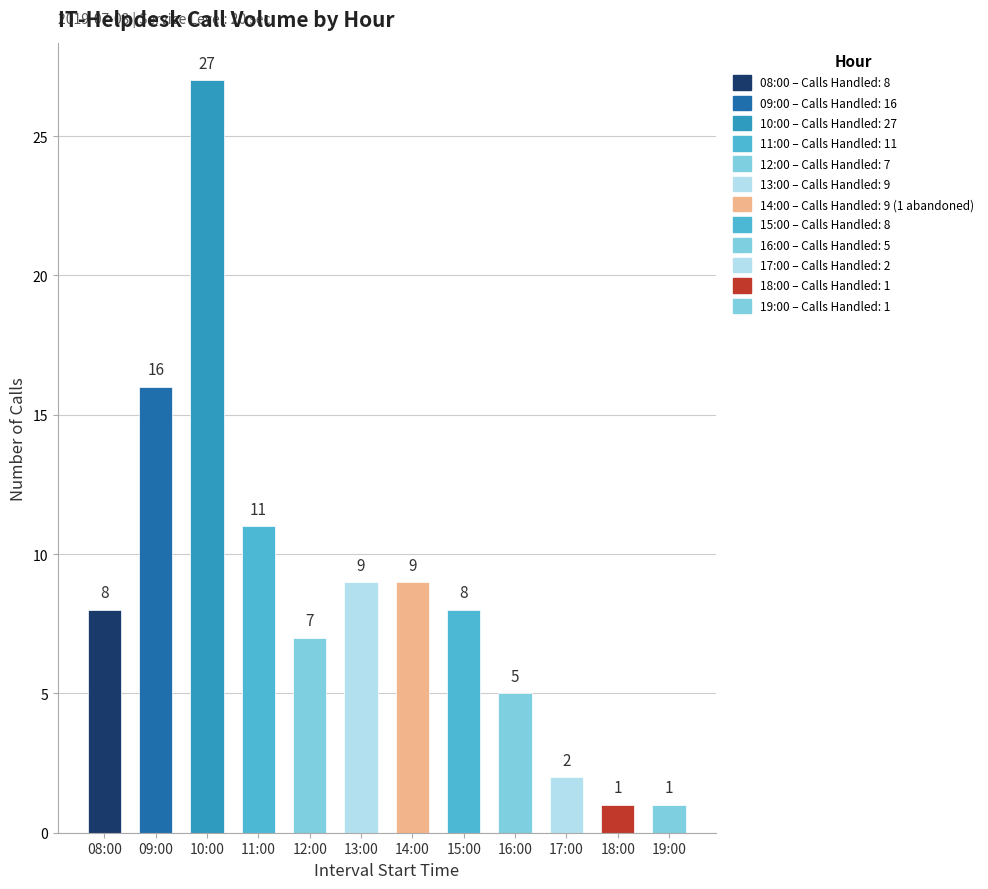

What is the difference between the values at 12:00 and 08:00?

1